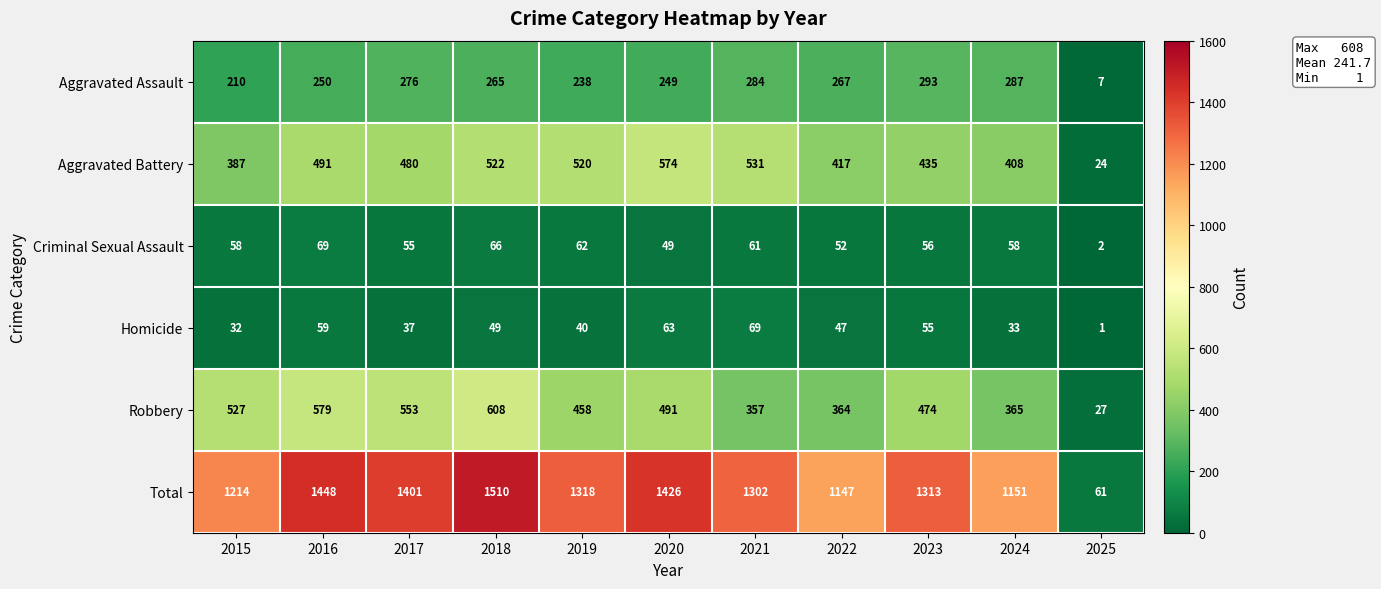

What is the maximum value shown in the chart?

1510